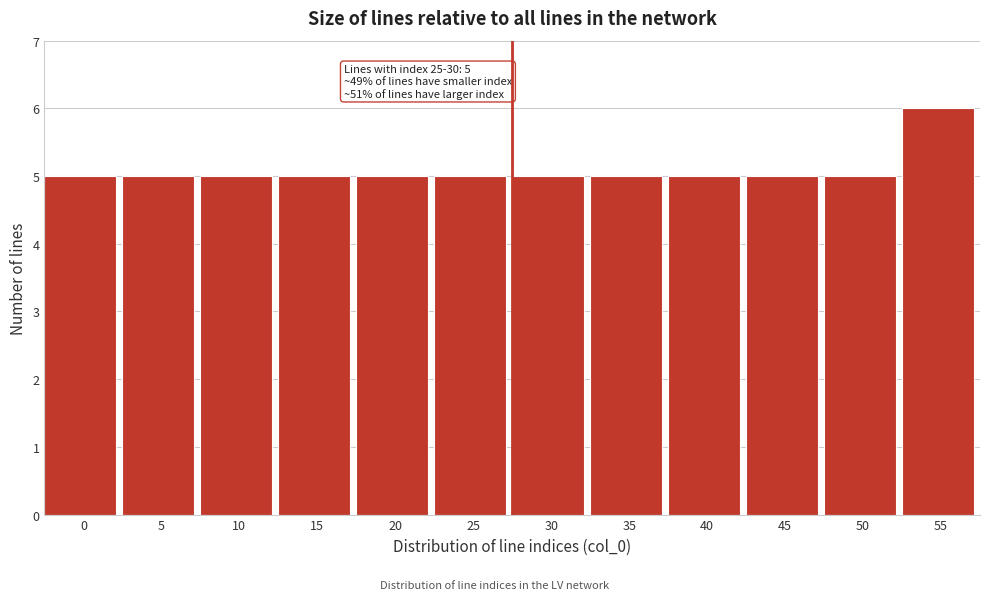

Reading left to right, extract all data points from this chart.

0=5	5=5	10=5	15=5	20=5	25=5	30=5	35=5	40=5	45=5	50=5	55=6